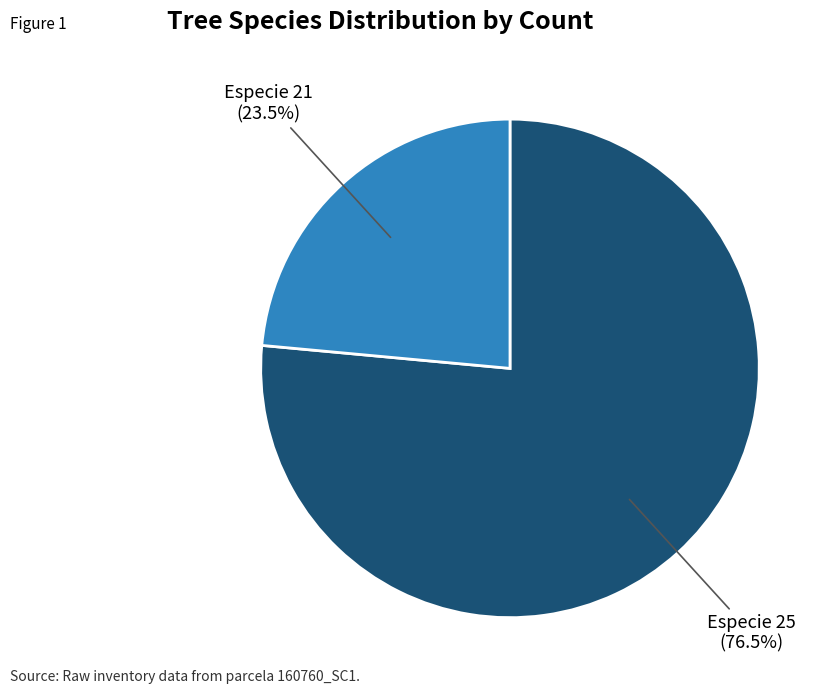

Does Especie 21 account for over 50% of the chart?

No